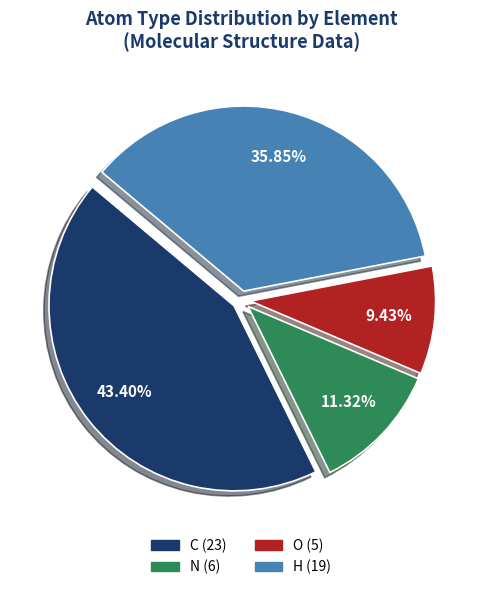

Does any single category account for the majority?

No